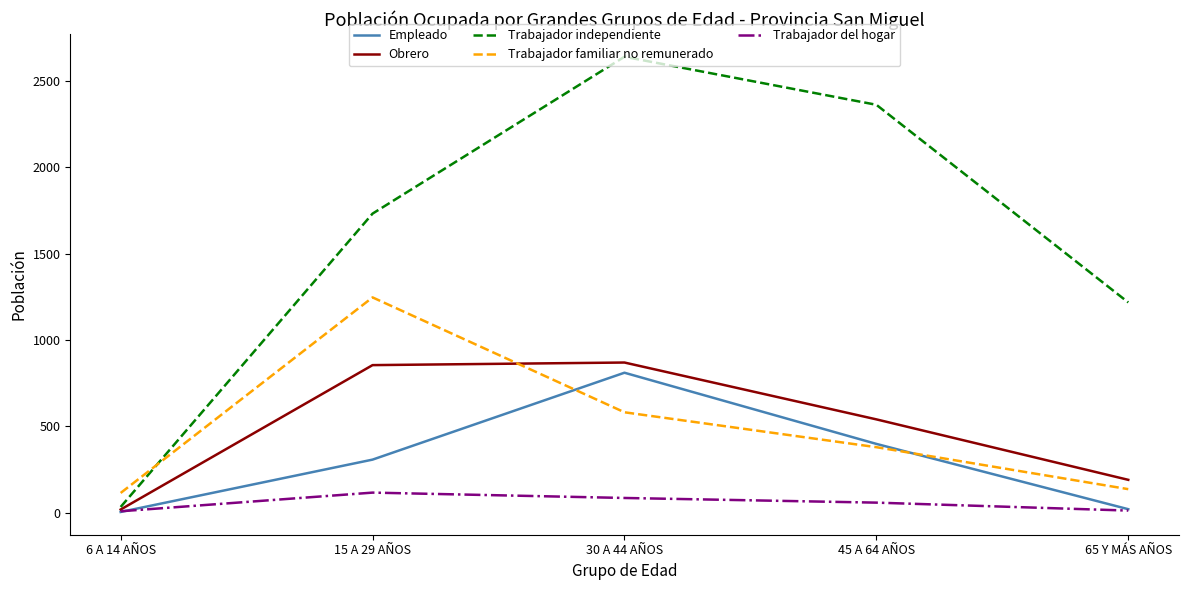

What position from the left is 45 A 64 AÑOS?

4